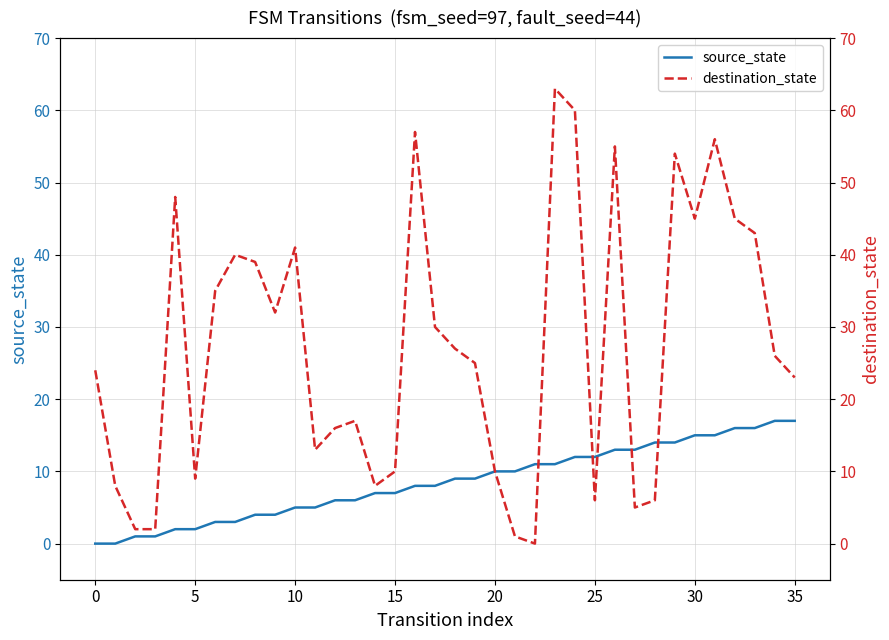

The source_state series shows 10 at 21. True or false?

True